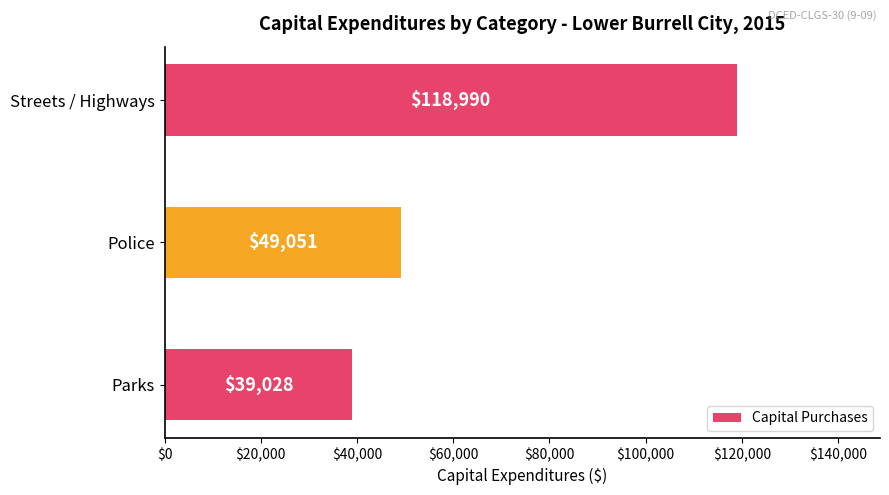

How many data points are less than 49051?

1